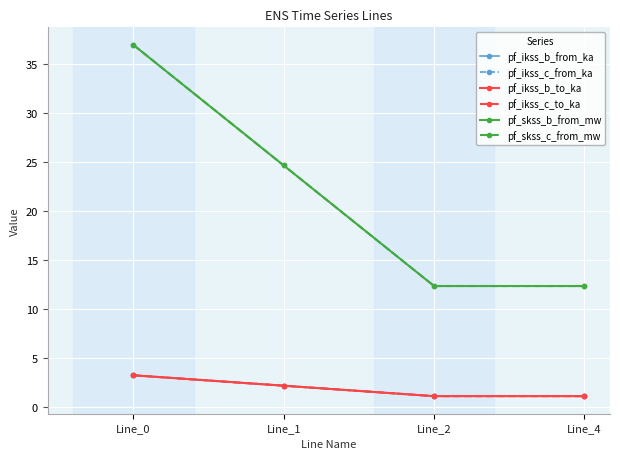

What is the average value of the pf_ikss_c_from_ka series?

1.9